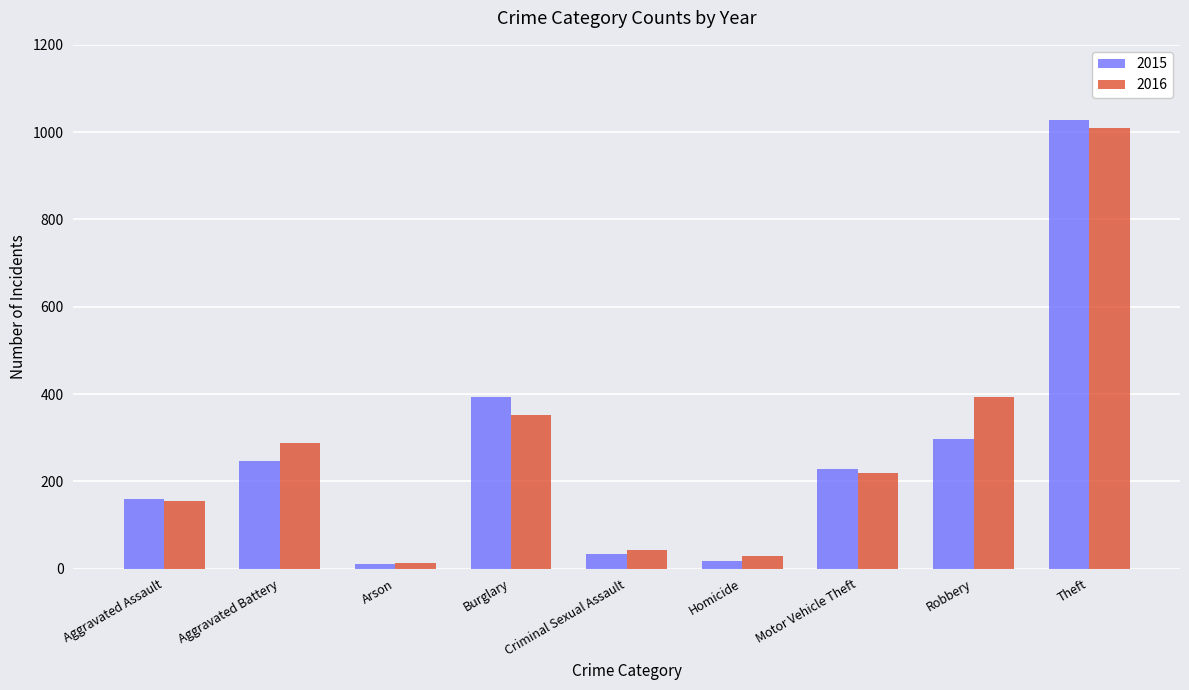

What are all the series names shown in the legend?

2015, 2016